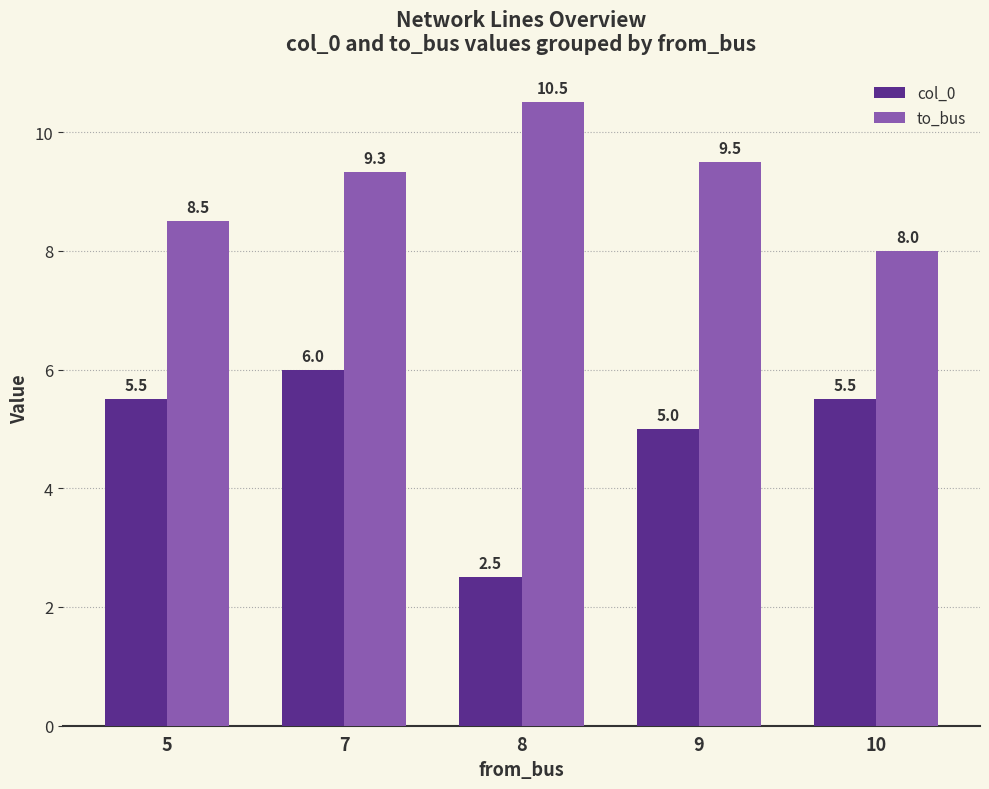

What is the minimum value for col_0?

2.5